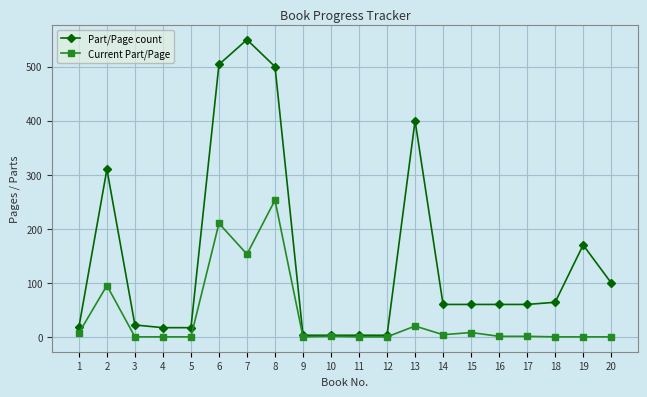

What is the maximum value shown in the chart?

550.0